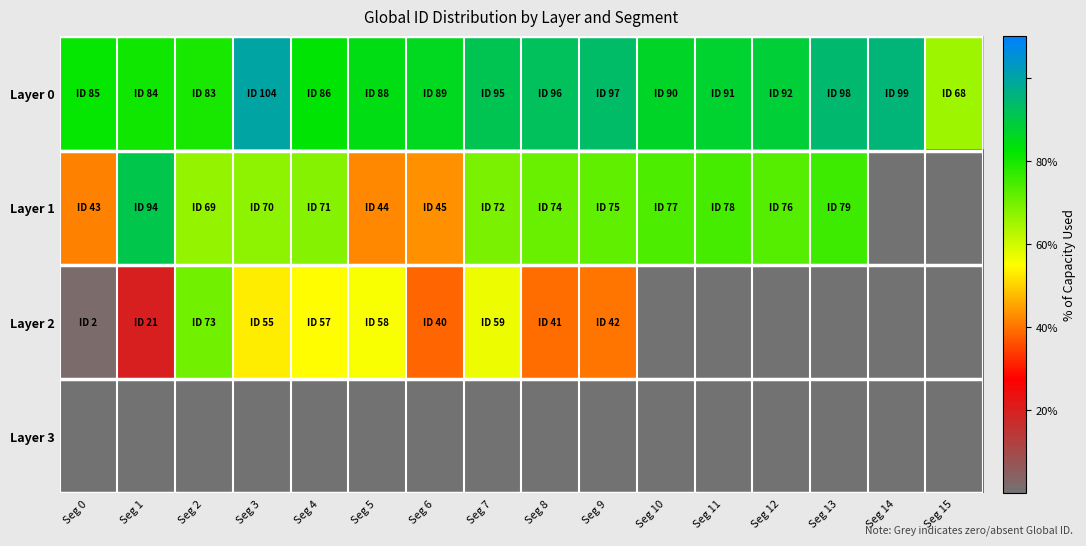

What is the maximum value shown in the chart?

100.0